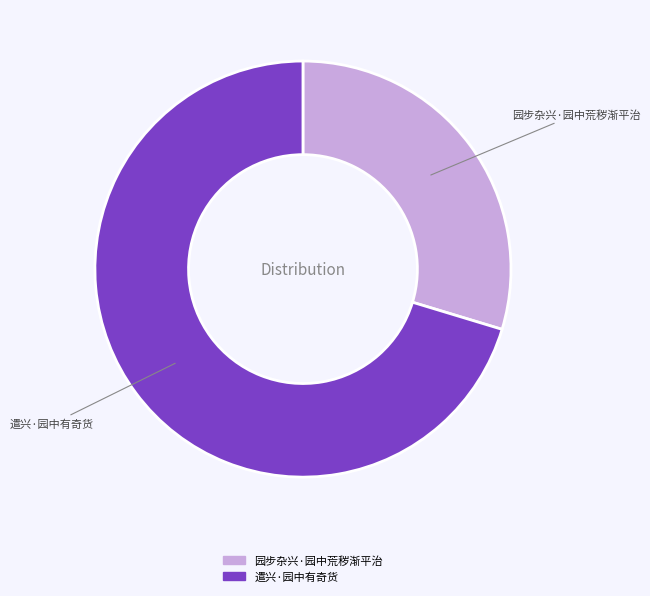

Which category has the smallest portion of the pie?

园步杂兴·园中荒秽渐平治